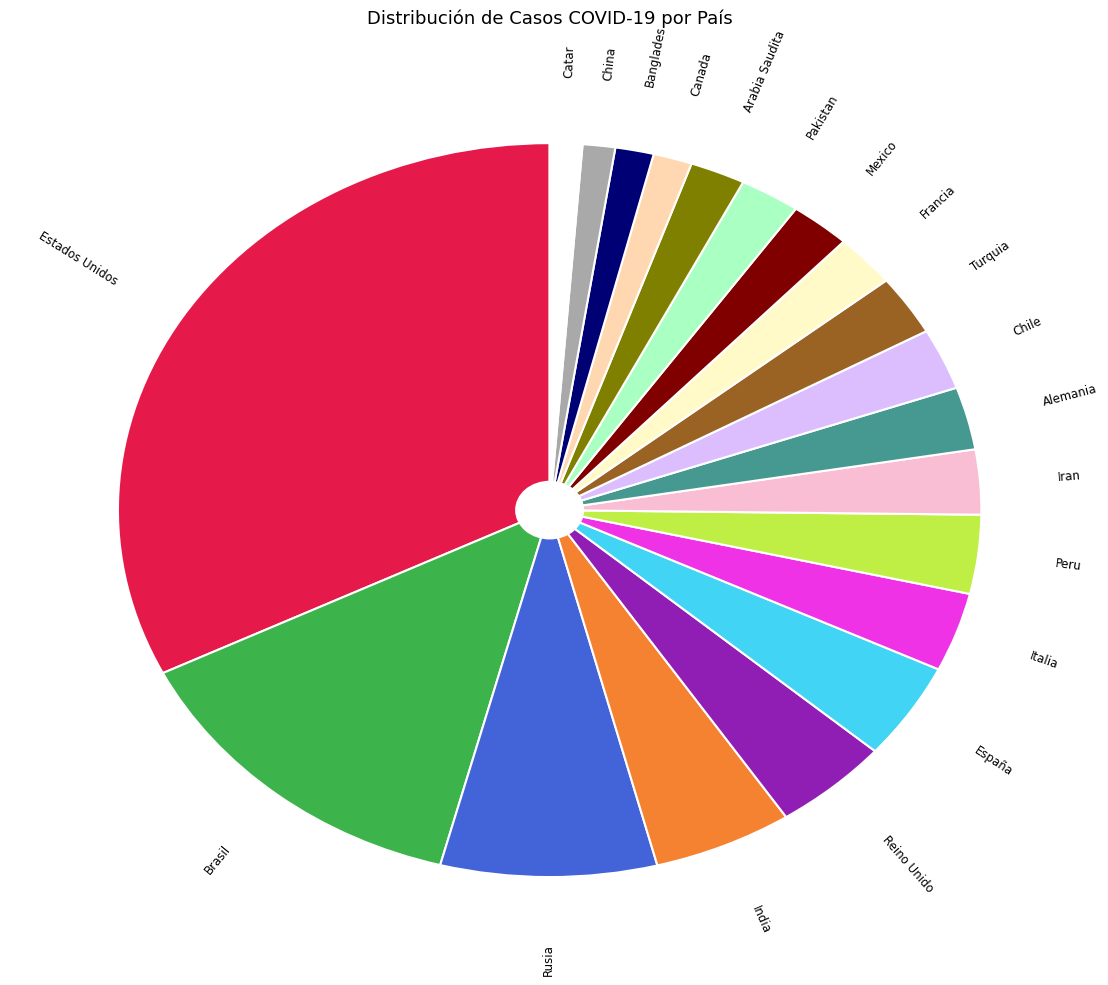

Count the number of slices in the pie.

20